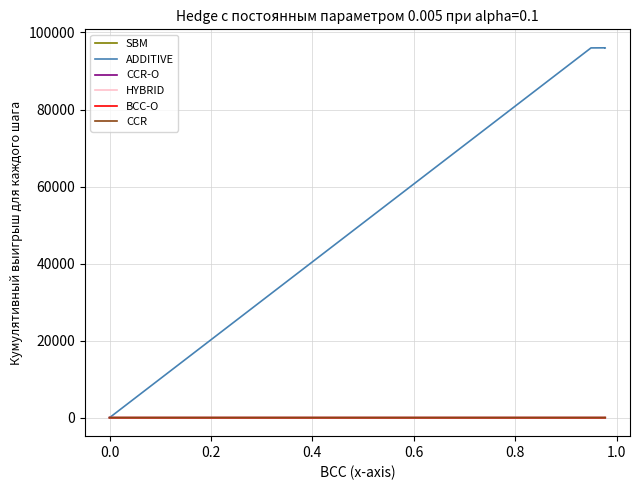

How many values in ADDITIVE are above zero?

3